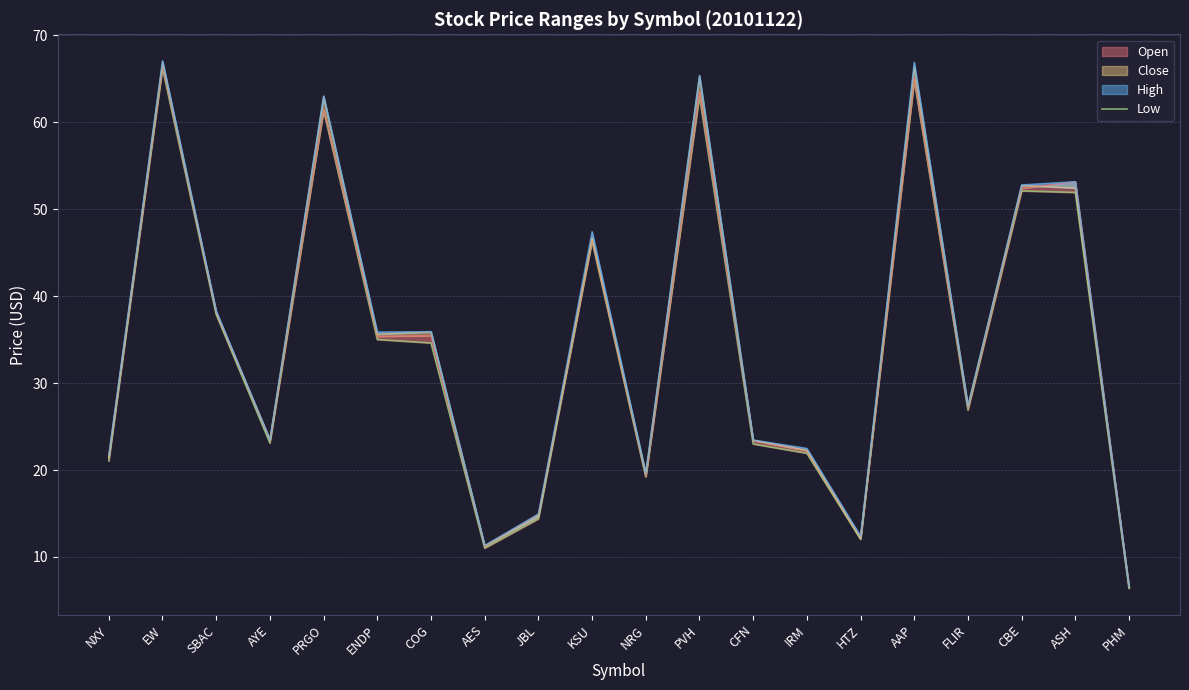

What is the label of the 6th point from the left?

ENDP